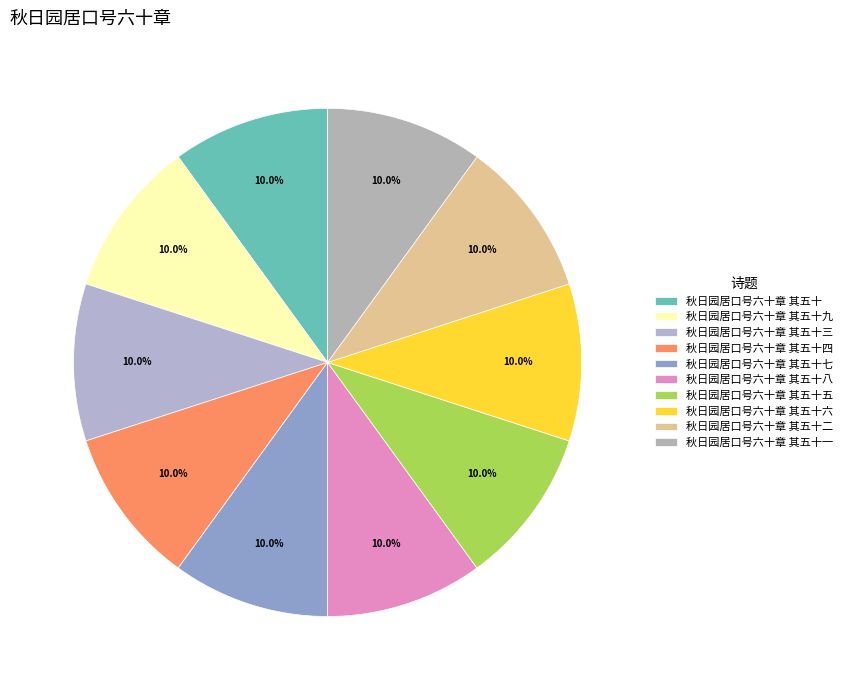

To the nearest percent, what is the combined percentage of 秋日园居口号六十章 其五十七 and 秋日园居口号六十章 其五十四?

20%